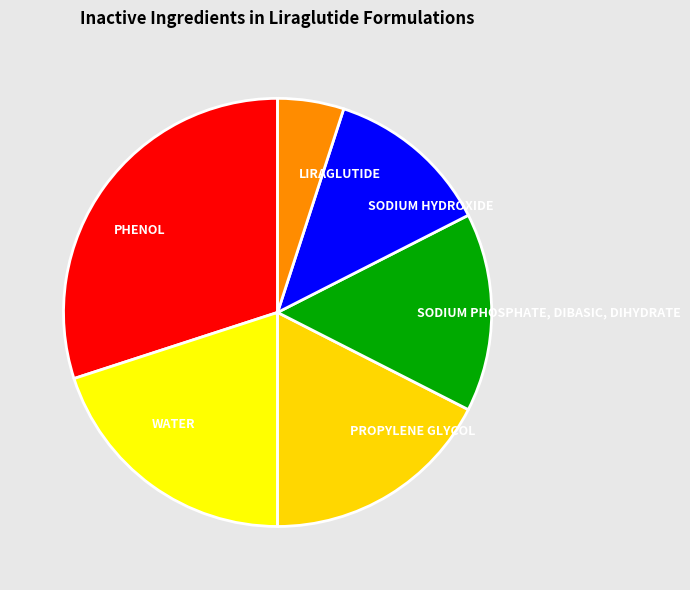

Is there a majority slice in this chart?

No